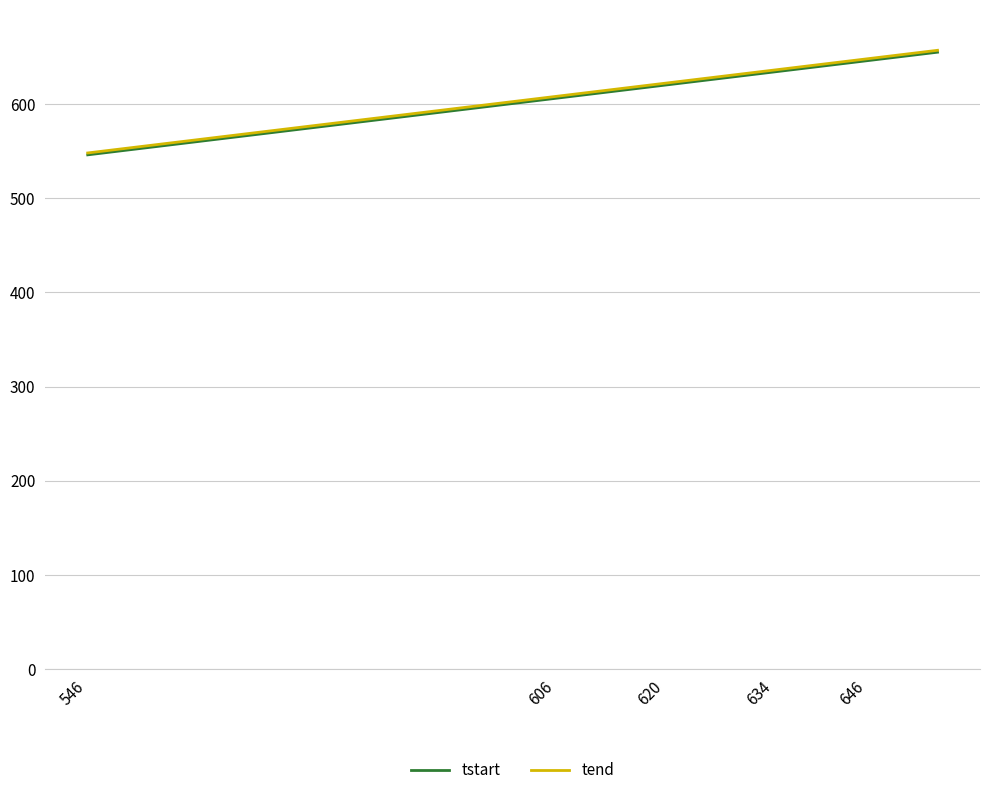

What is the minimum value shown in the chart?

546